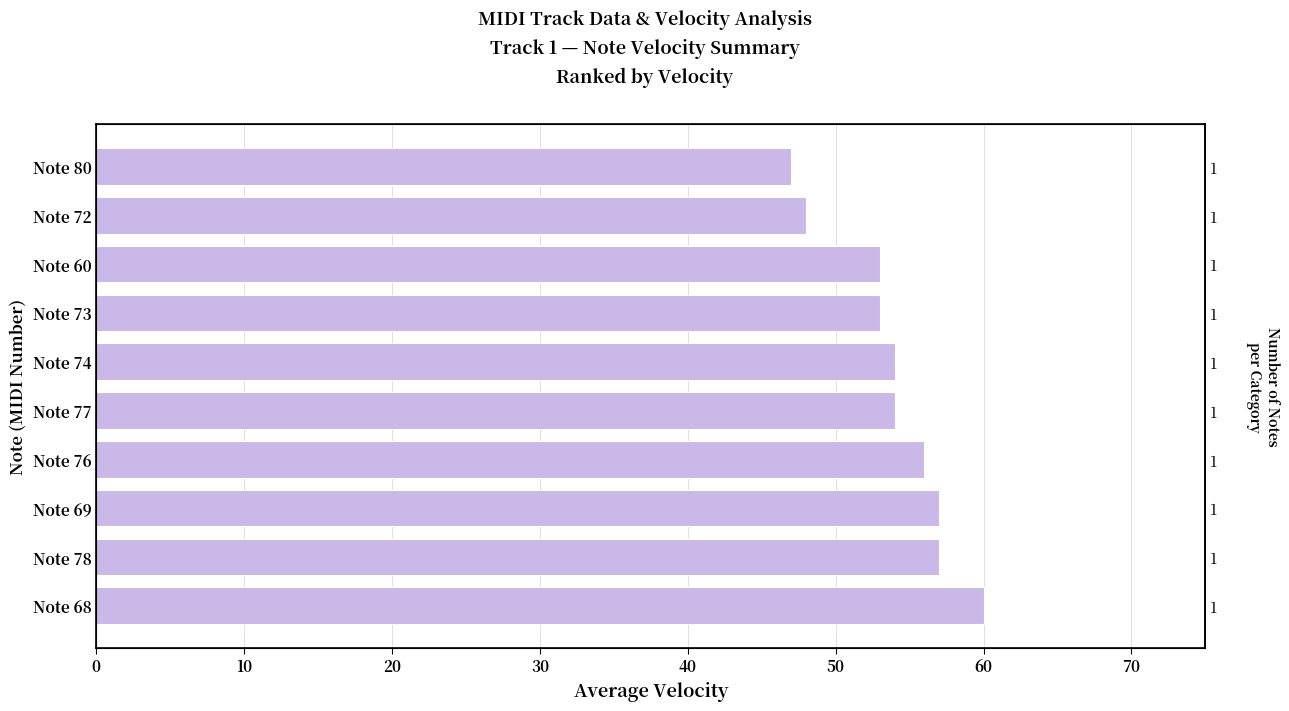

How many data points are less than 54?

4